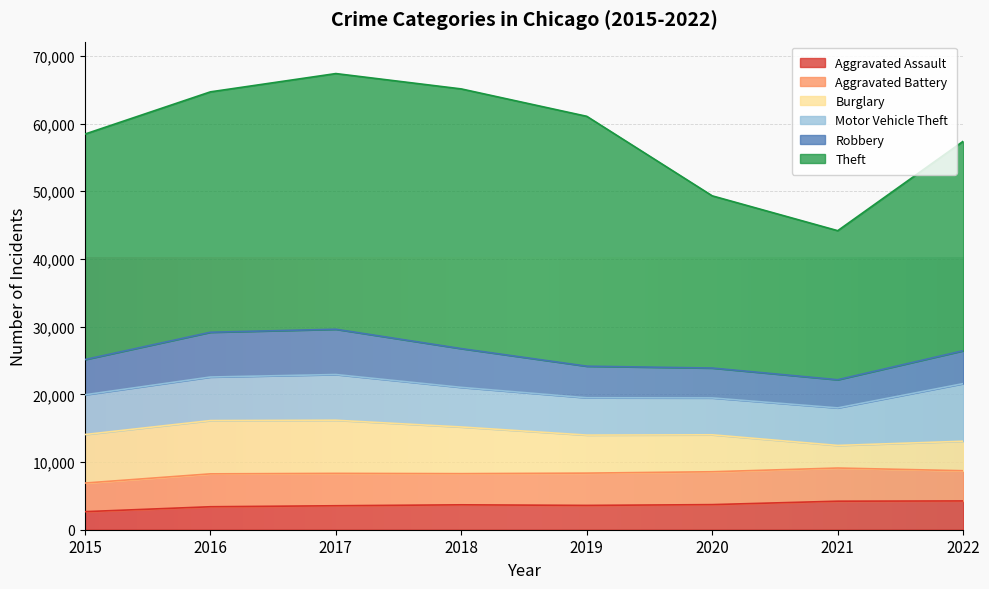

True or false: Motor Vehicle Theft and Theft cross at least once.

False